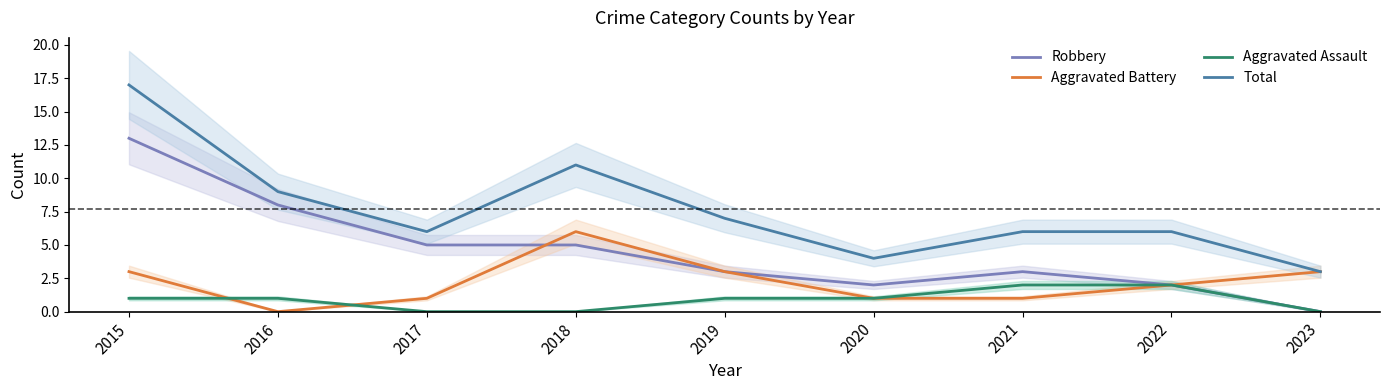

Is the value of Aggravated Assault at 2019 greater than the value of Total at 2020?

No